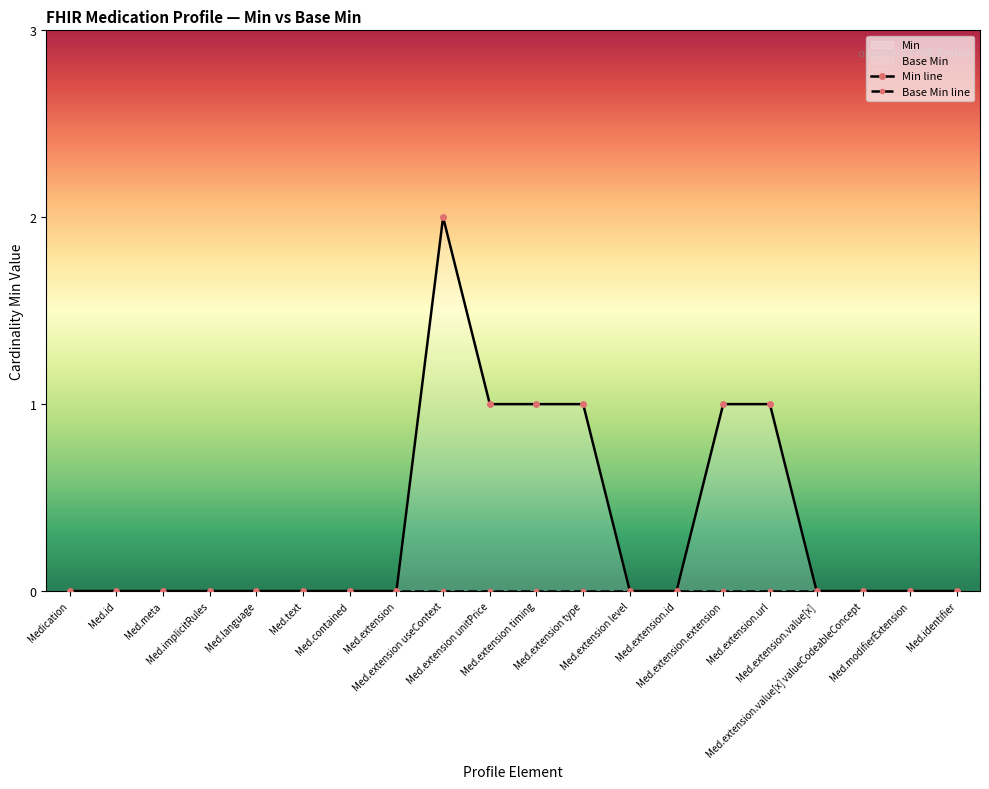

List the series in order of their peak value, lowest first.

Base Min line, Min line